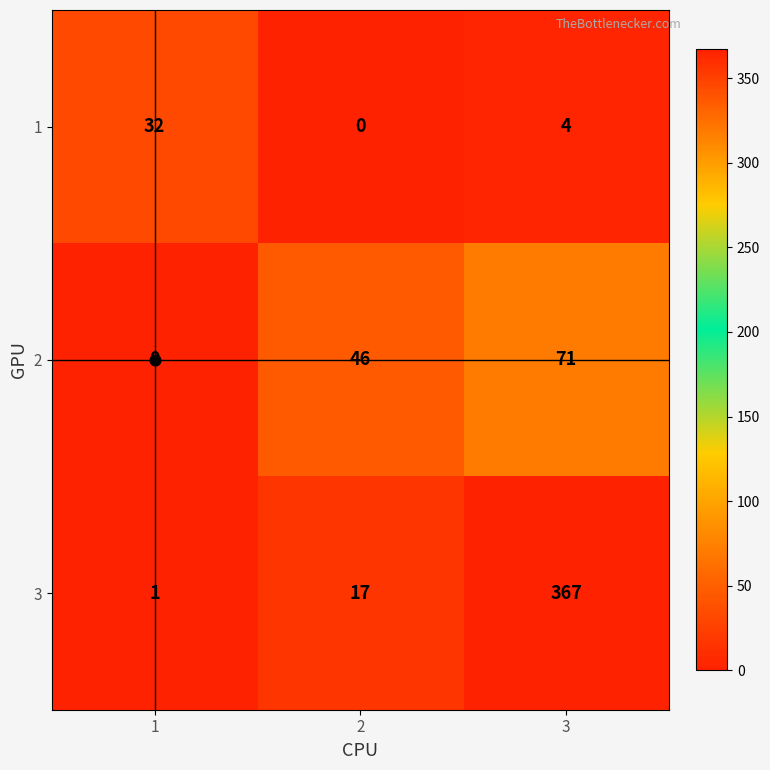

What is the sum of the 3 values at 1 and 3?

368